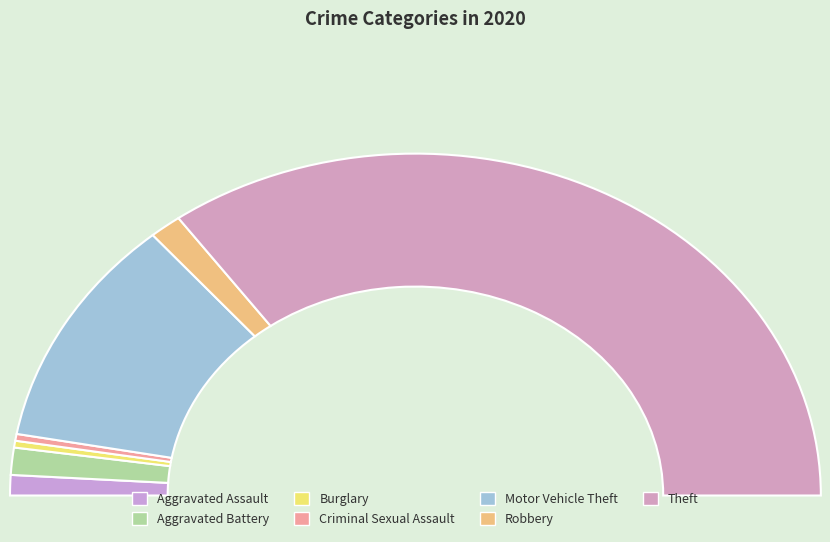

Is it true that Burglary is 7% of the pie?

False